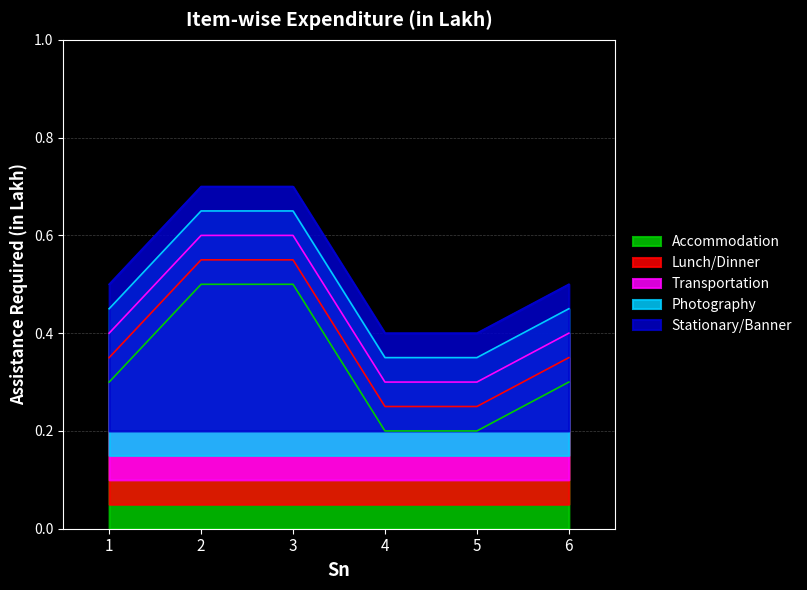

How many categories are shown in the chart?

6